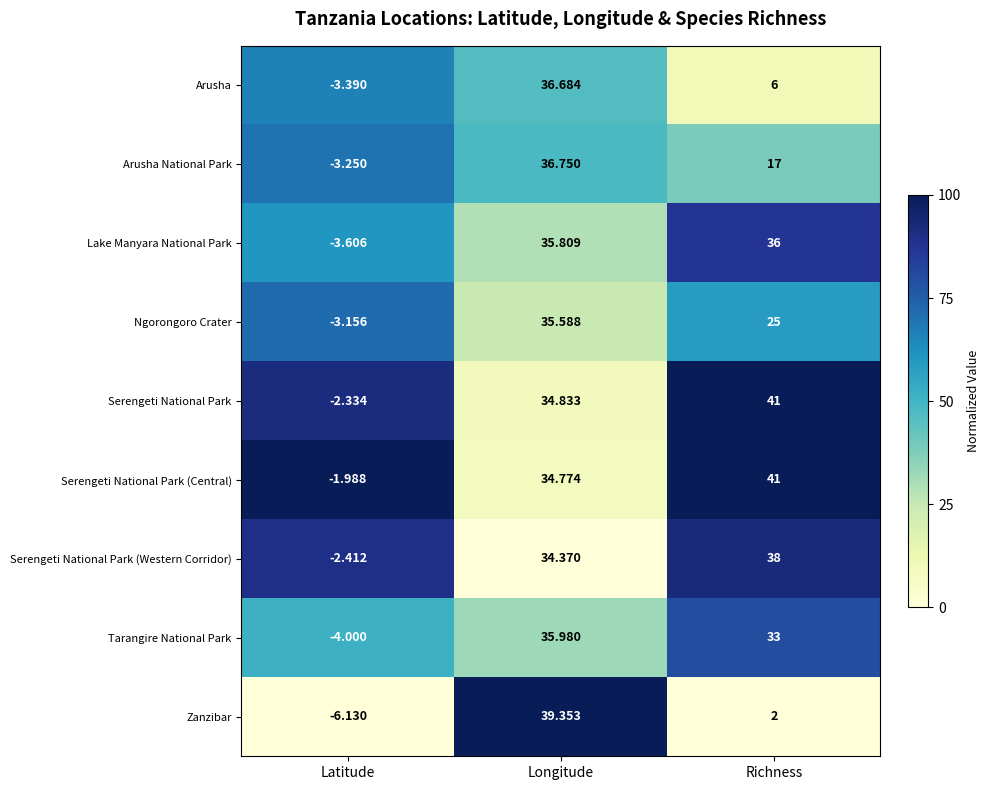

How many categories are shown in the chart?

3